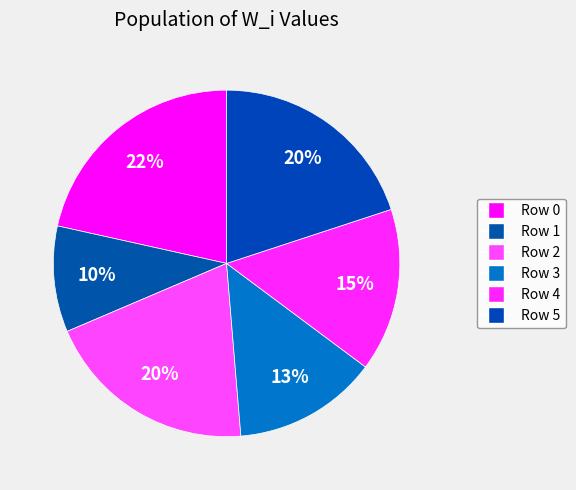

Count the number of slices in the pie.

6